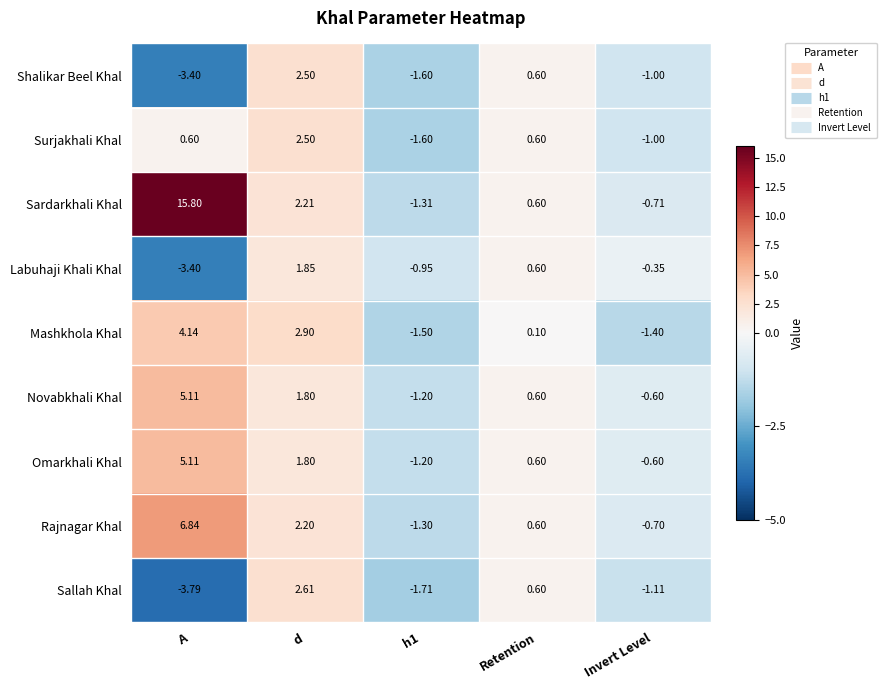

Count the number of categories in the chart.

5